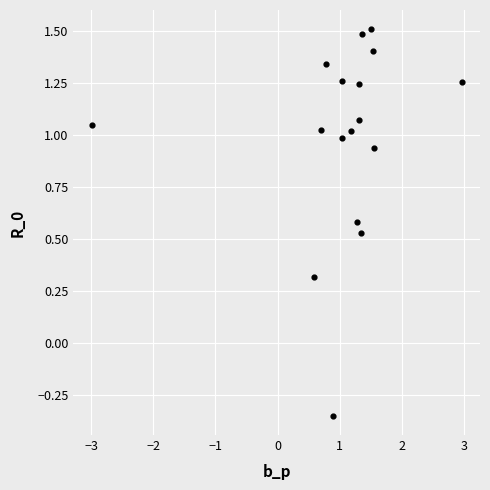

What is the range of X values (max minus min)?

6.0